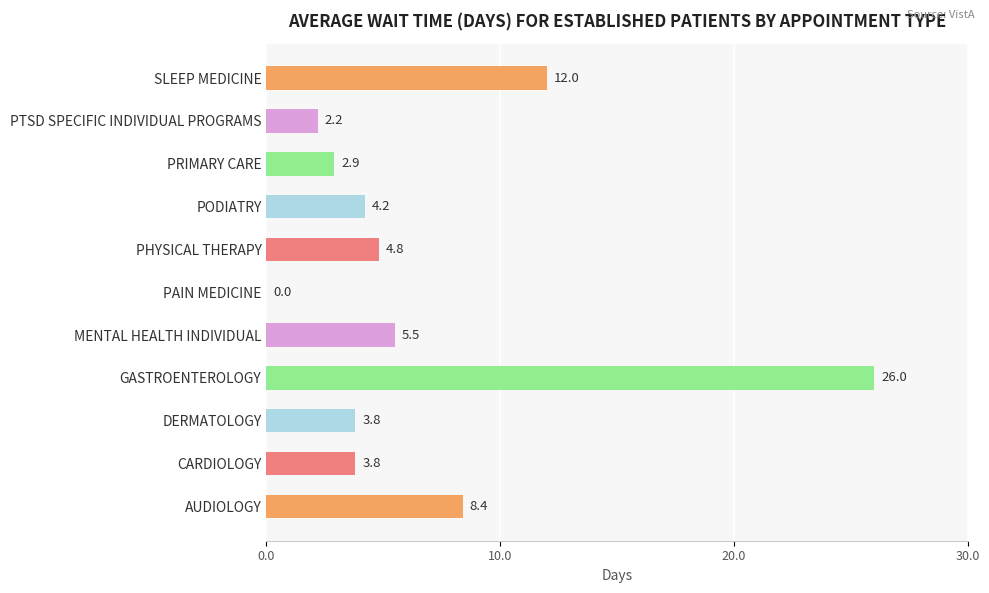

Read the value at PRIMARY CARE.

2.9